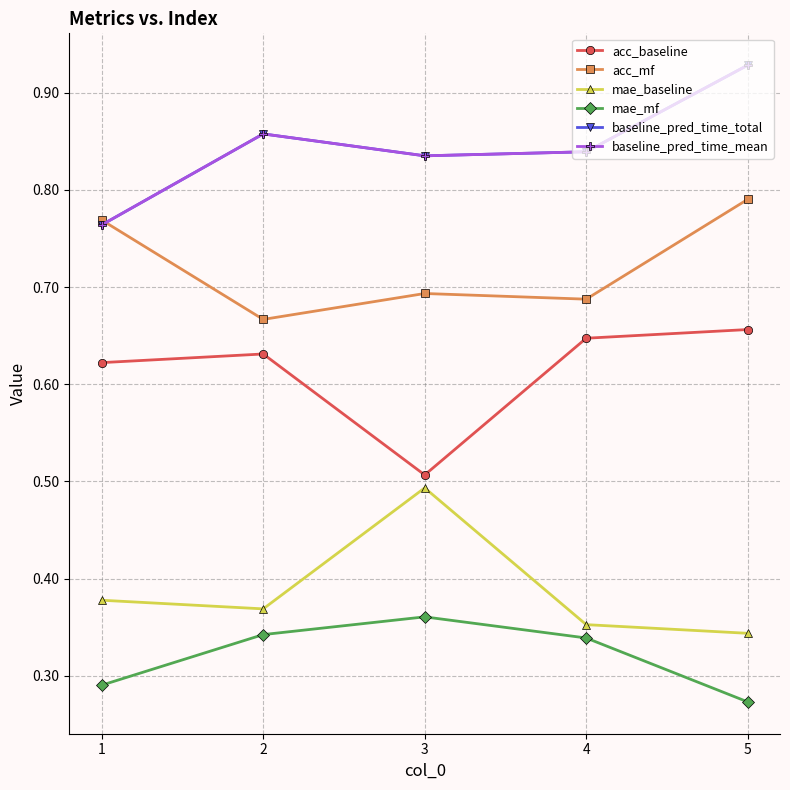

What is the maximum value shown in the chart?

0.9